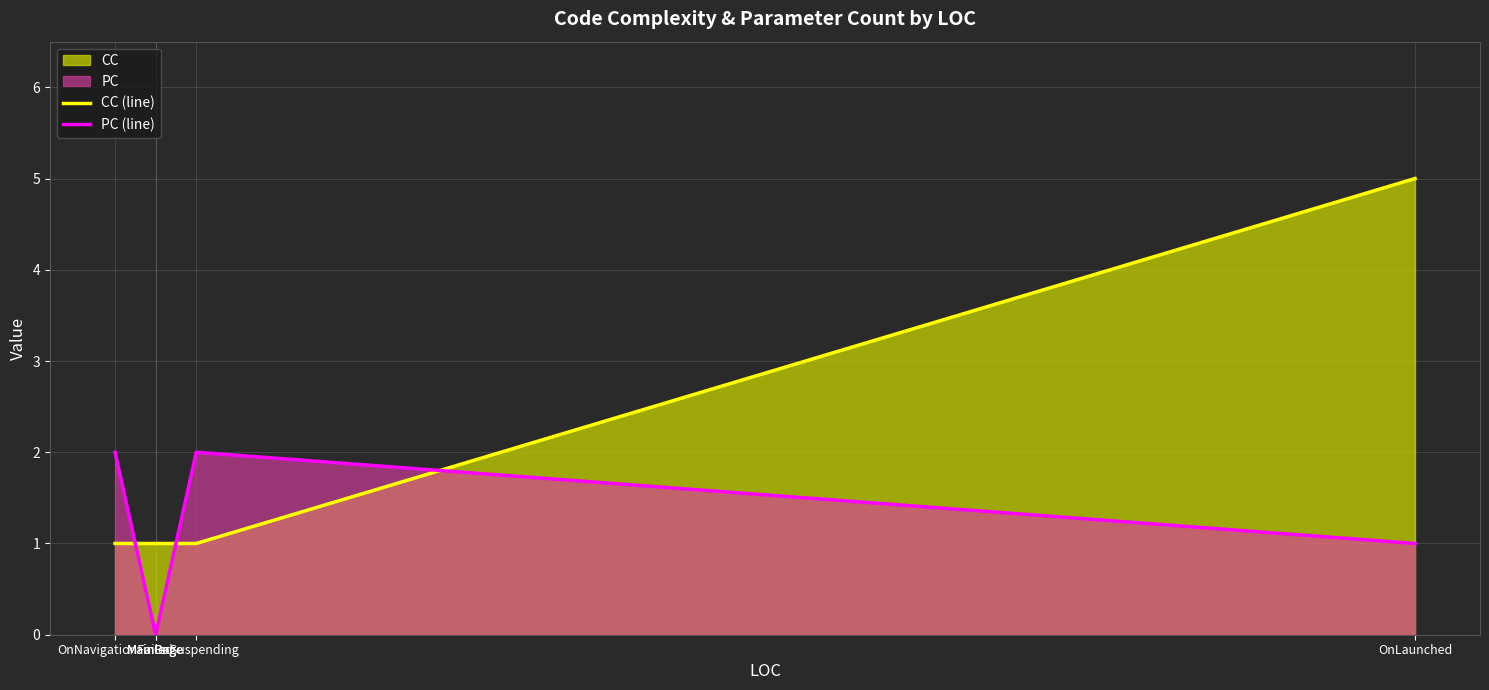

What value does the PC (line) series have at OnLaunched?

1